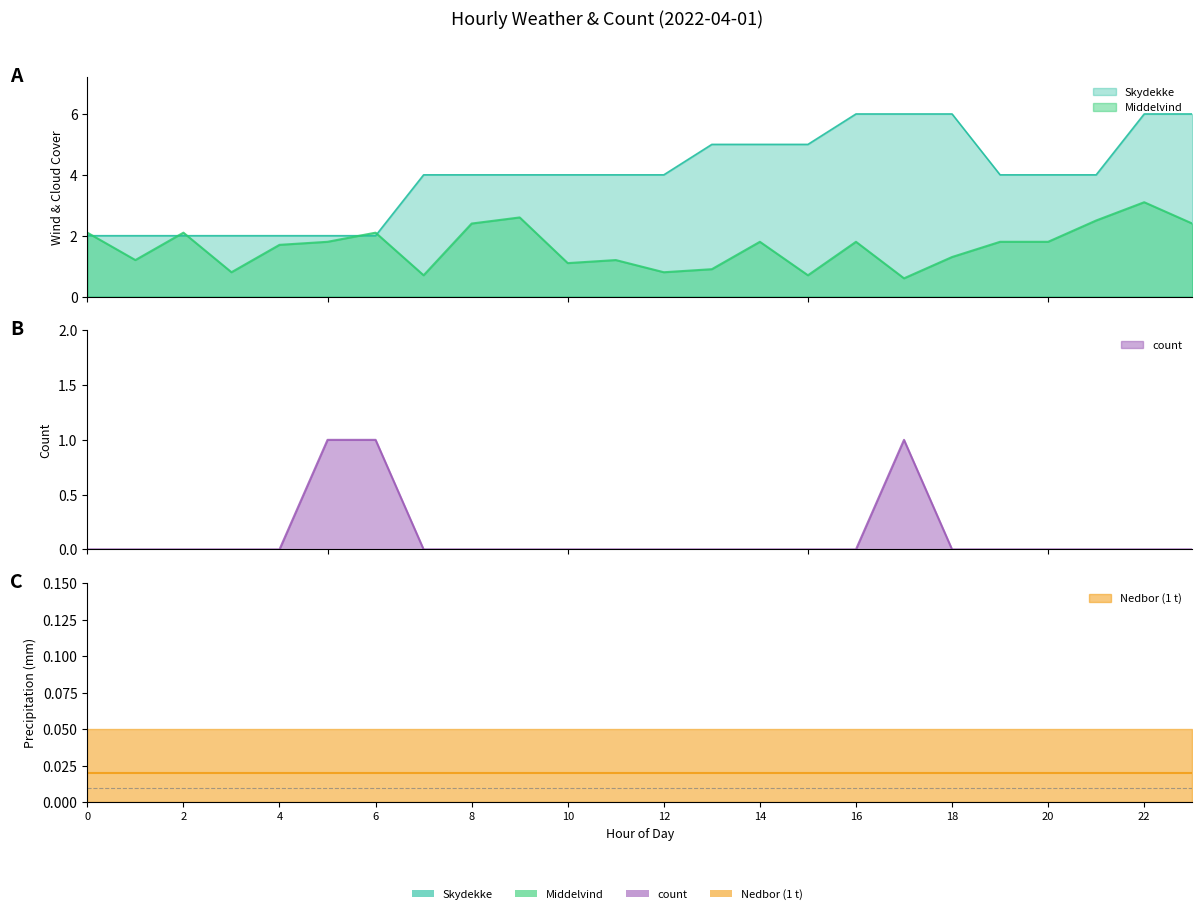

How many lines are shown in the chart?

3